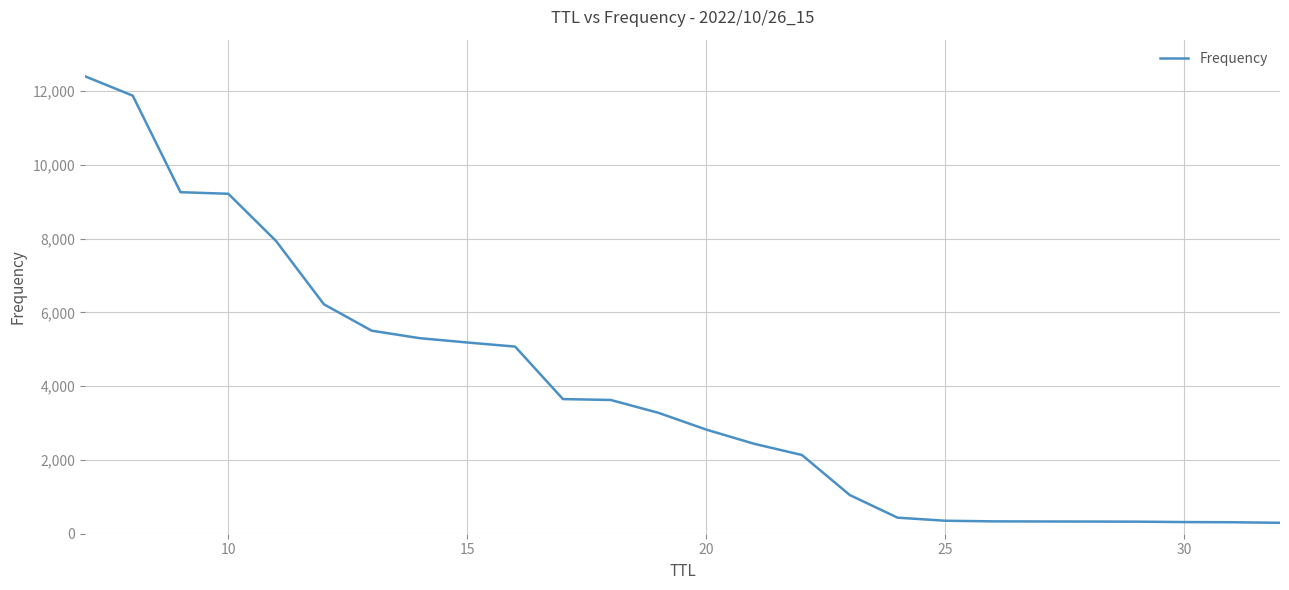

Count the number of data series in this chart.

1